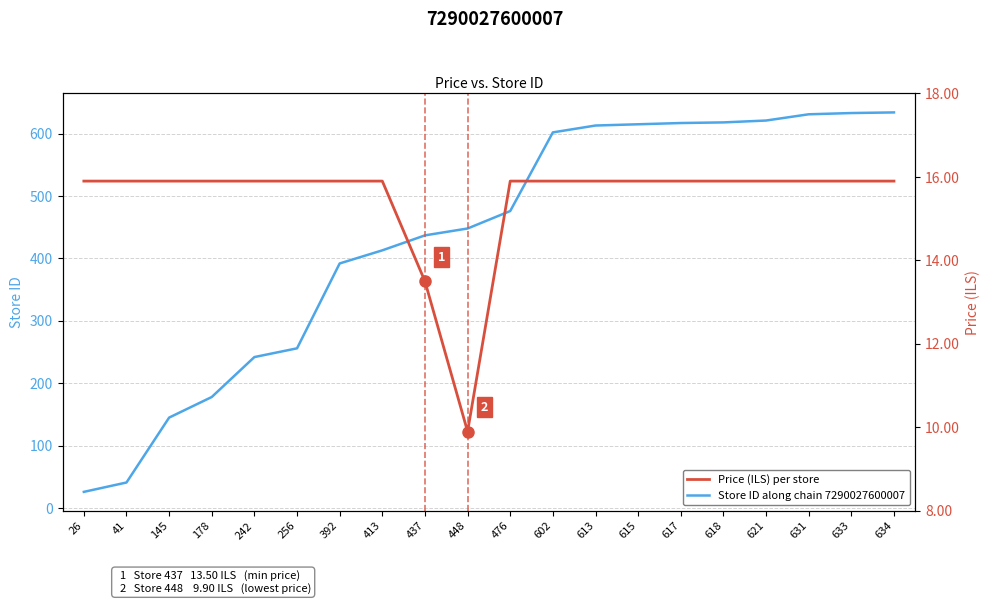

Rank the categories by Store ID along chain 7290027600007 value from highest to lowest.

634, 633, 631, 621, 618, 617, 615, 613, 602, 476, 448, 437, 413, 392, 256, 242, 178, 145, 41, 26